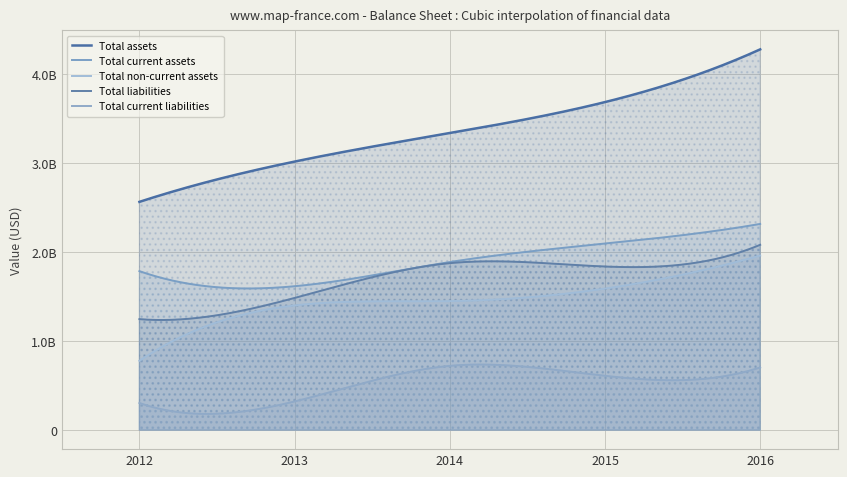

True or false: Total assets and Total current assets intersect in this chart.

False